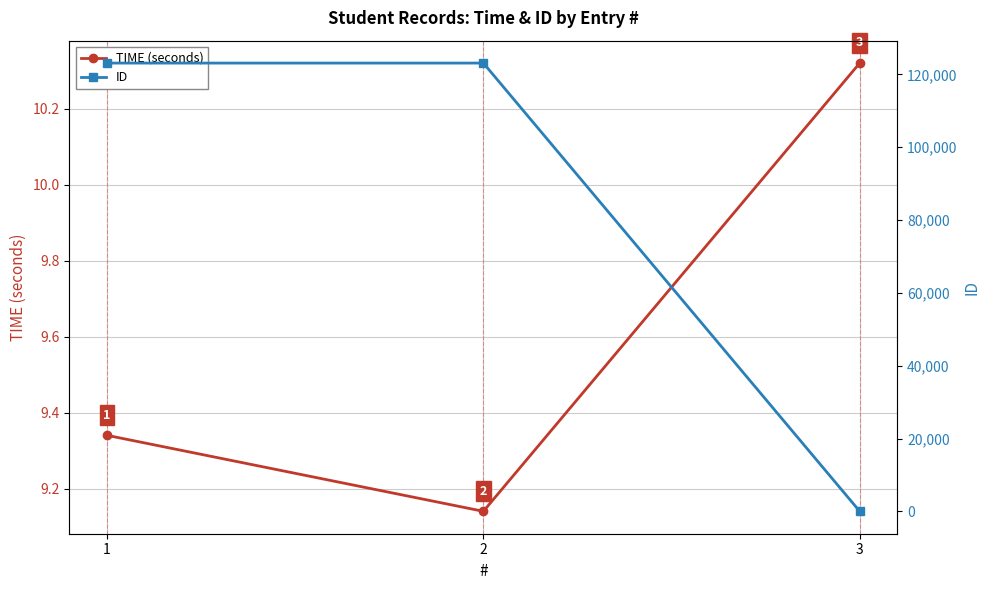

What value does the ID series have at 3?

15.0